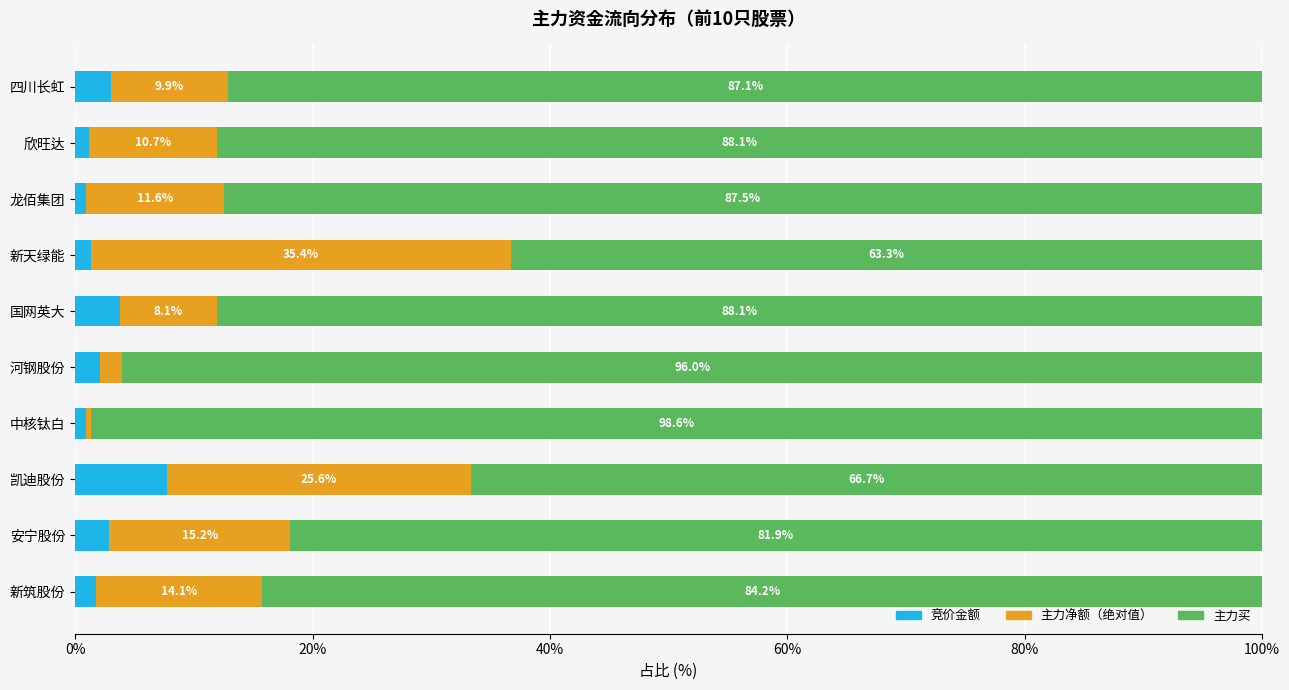

What is the total value across all series at 河钢股份?

100.0